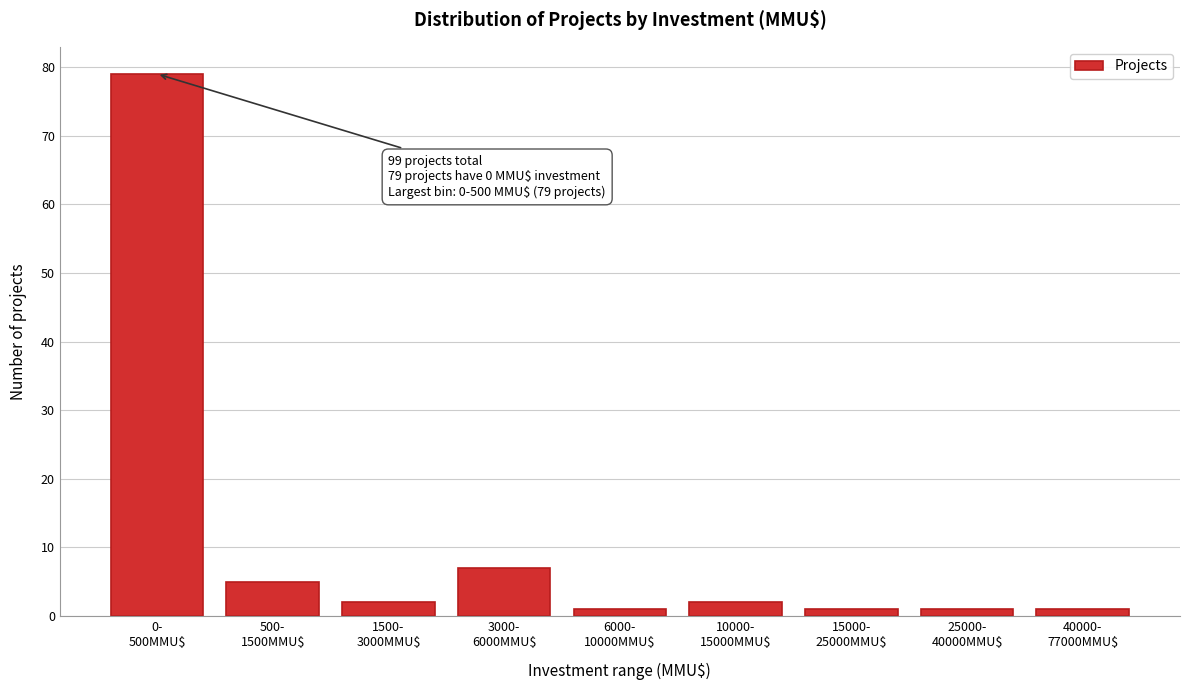

Reading left to right, what are all the values shown in this chart?

79	5	2	7	1	2	1	1	1